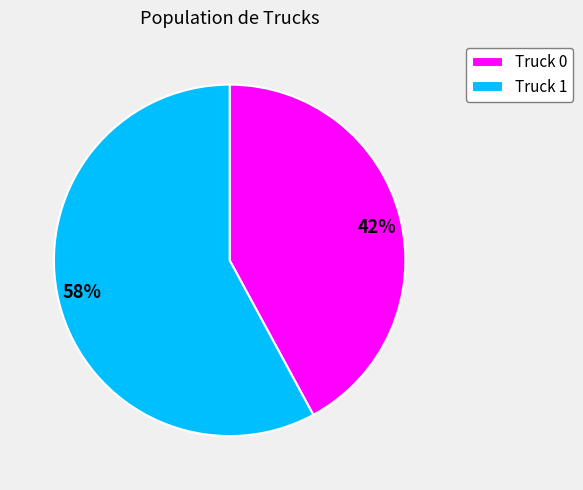

To the nearest percent, what percentage of the pie is Truck 1?

58%